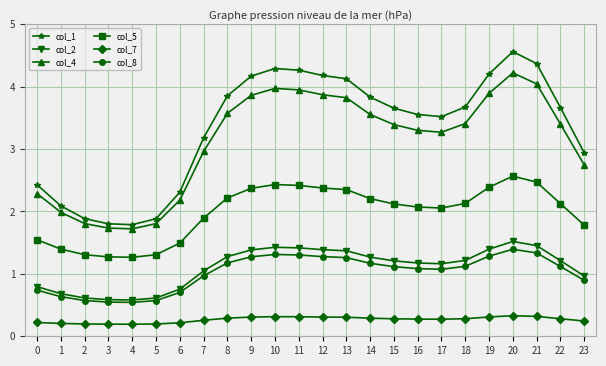

What is the total value across all series at 6?

7.7